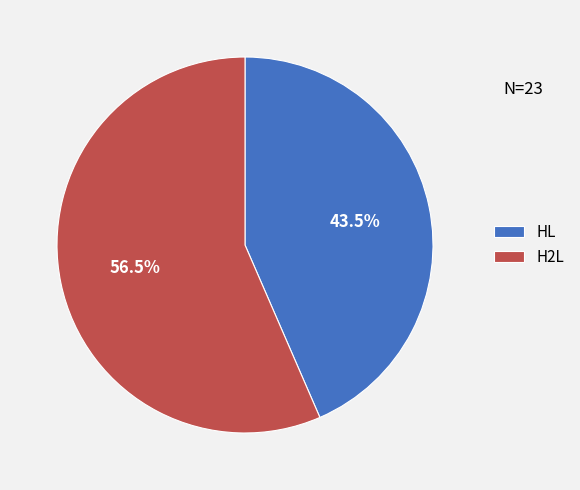

What percentage is NOT represented by H2L?

43.5%